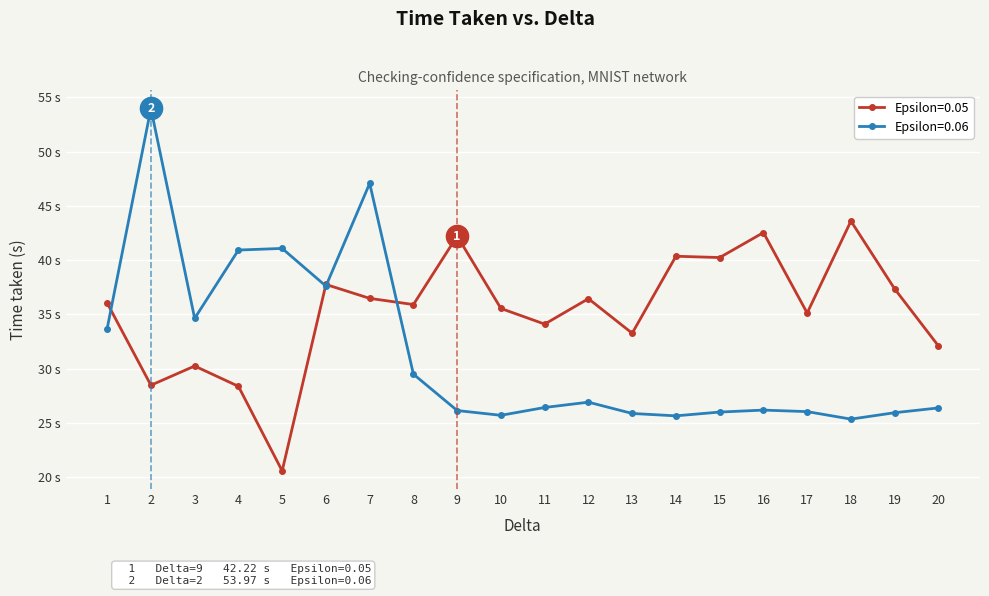

What is the total value across all series at 18?

69.0